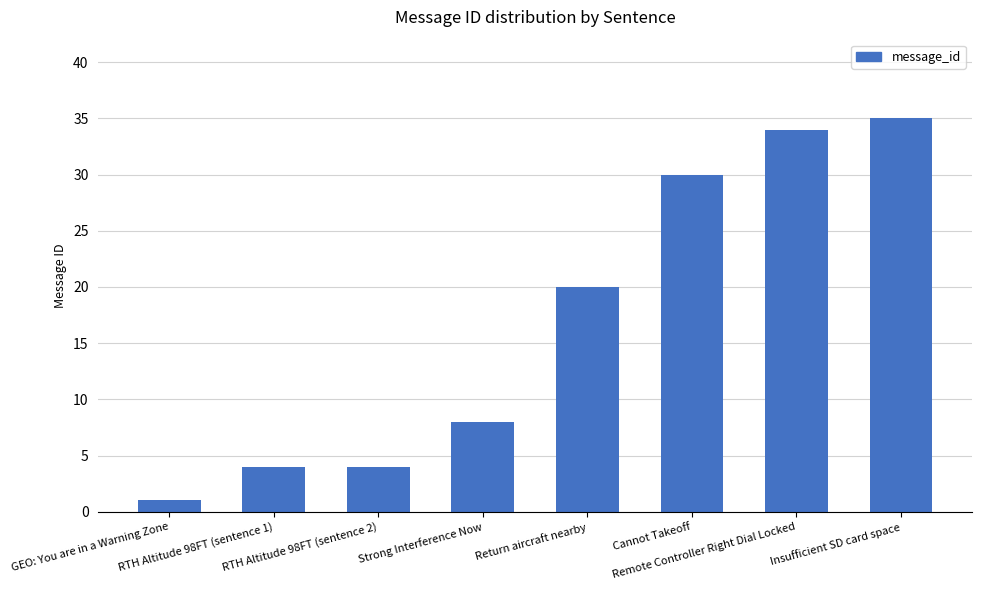

What is the sum of all values?

136